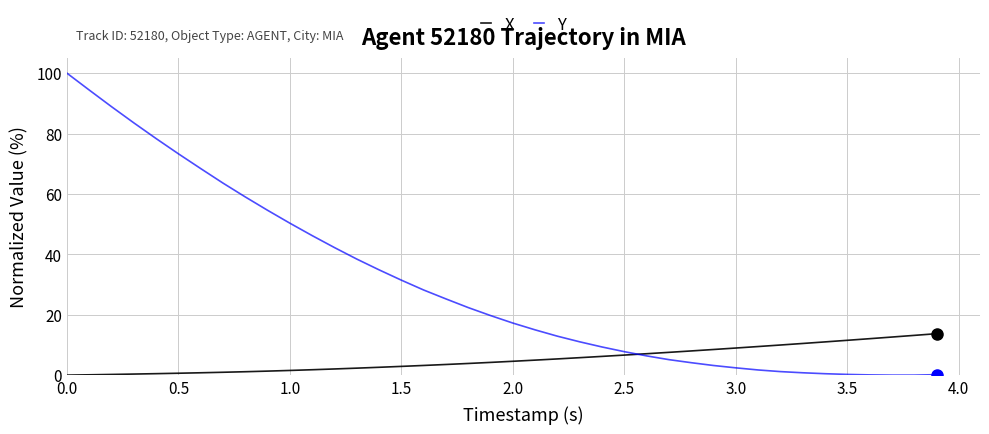

Rank the series by their average value, from highest to lowest.

Y, X